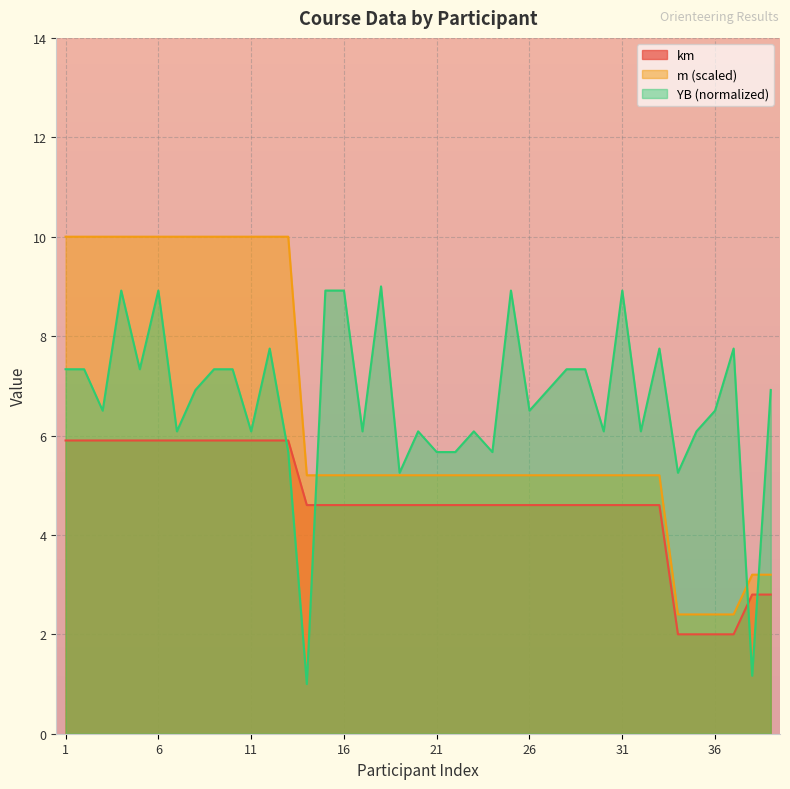

Does the chart display data point markers on the line(s)?

No